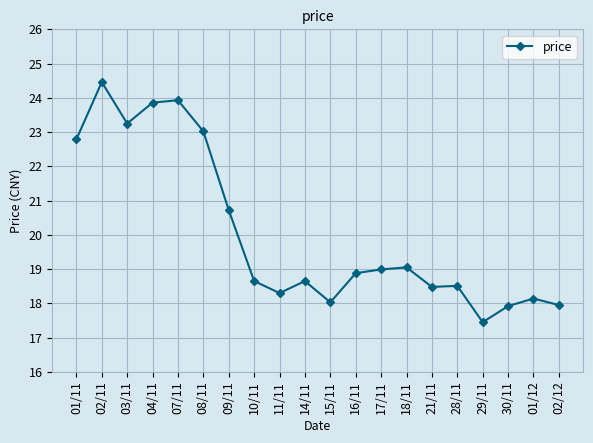

At which label is the value closest to 20?

09/11